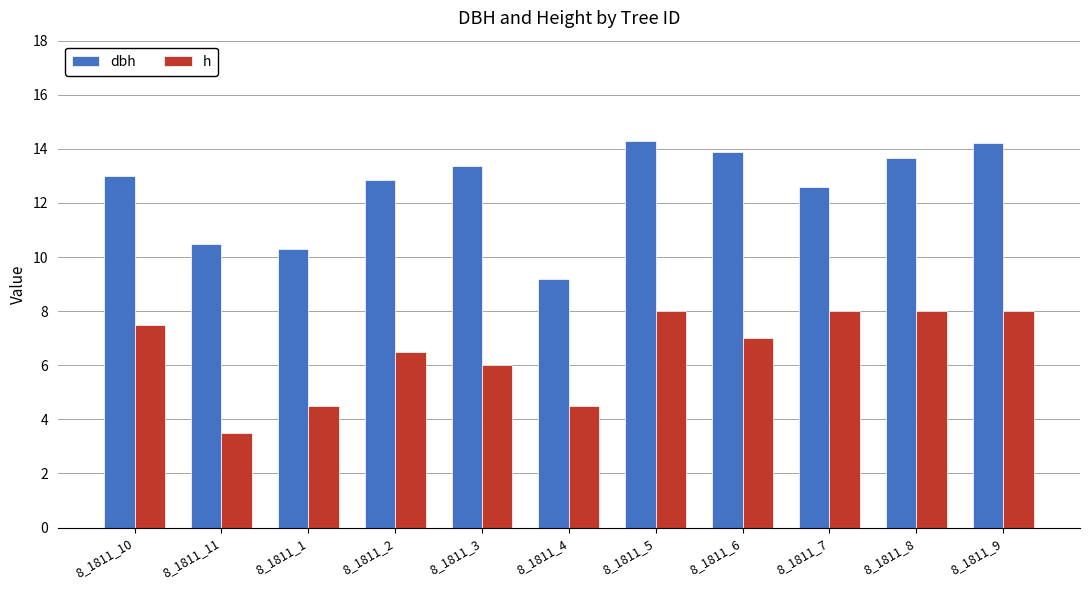

How many data points in dbh are less than 13?

5